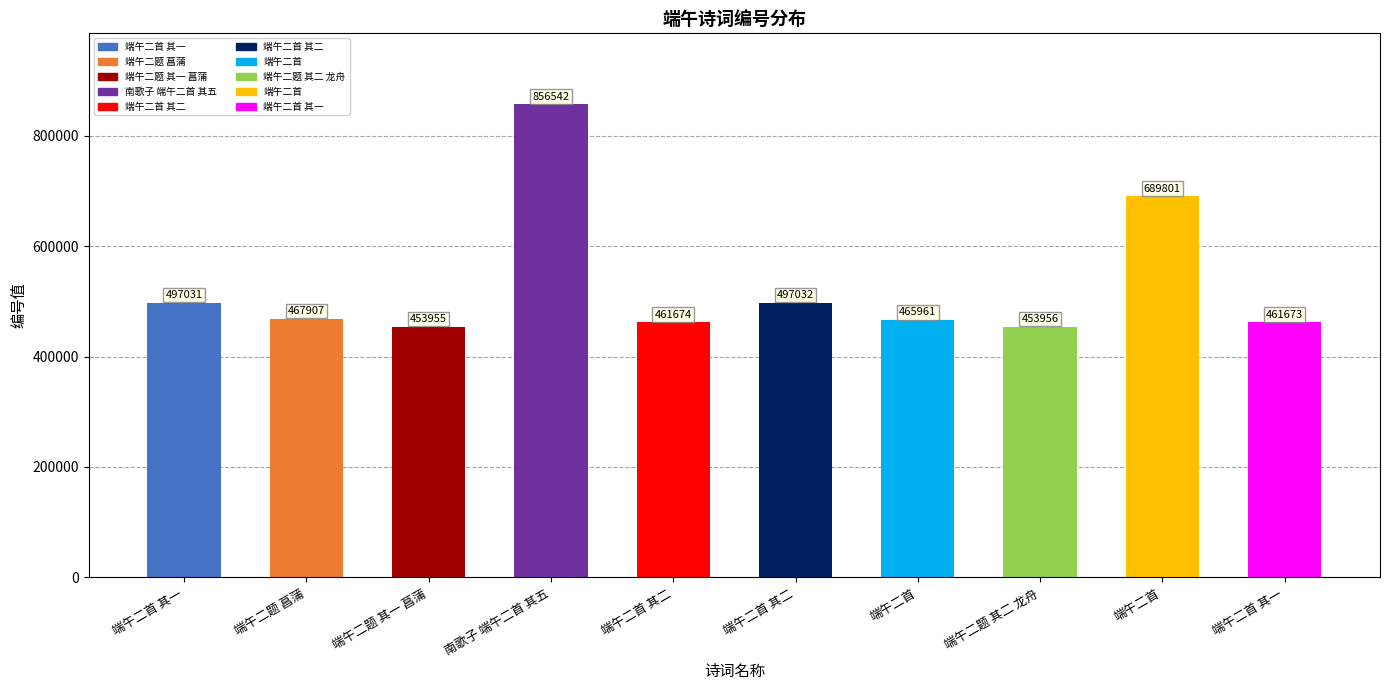

How many distinct data groups are displayed?

1